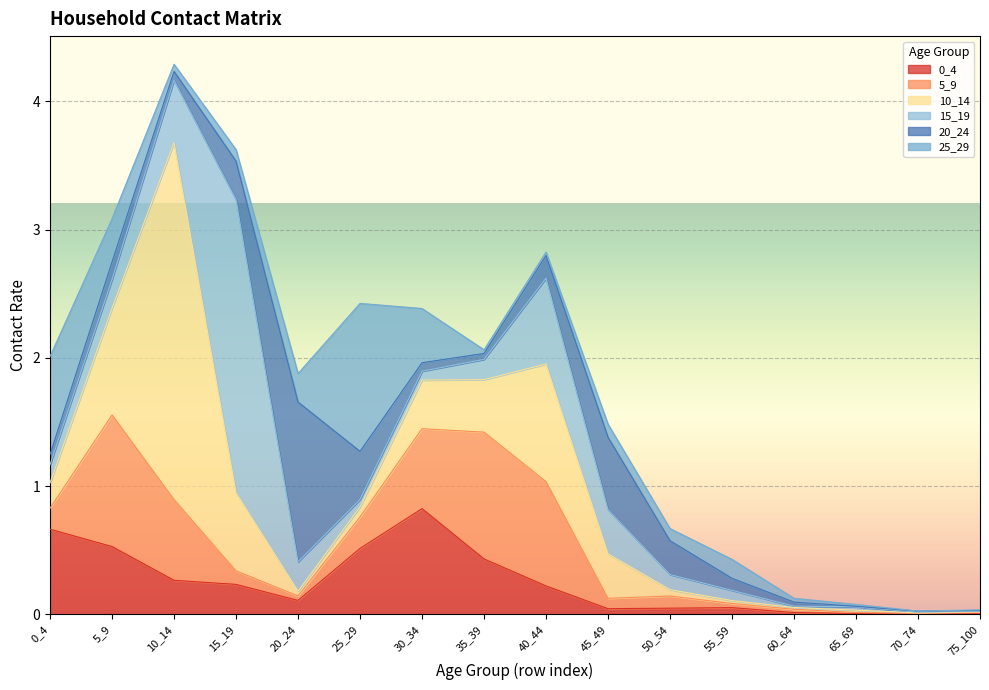

What is the maximum value for 10_14?

2.8